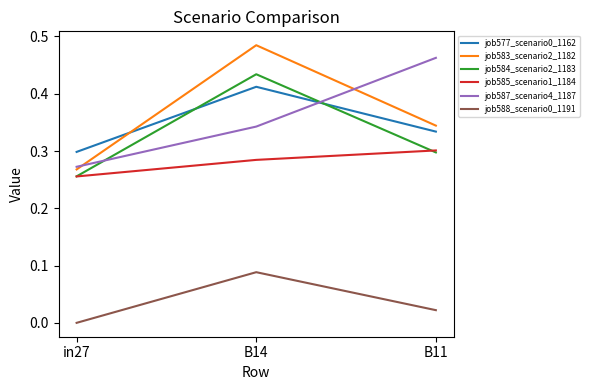

Which series has the widest spread of values?

job583_scenario2_1182